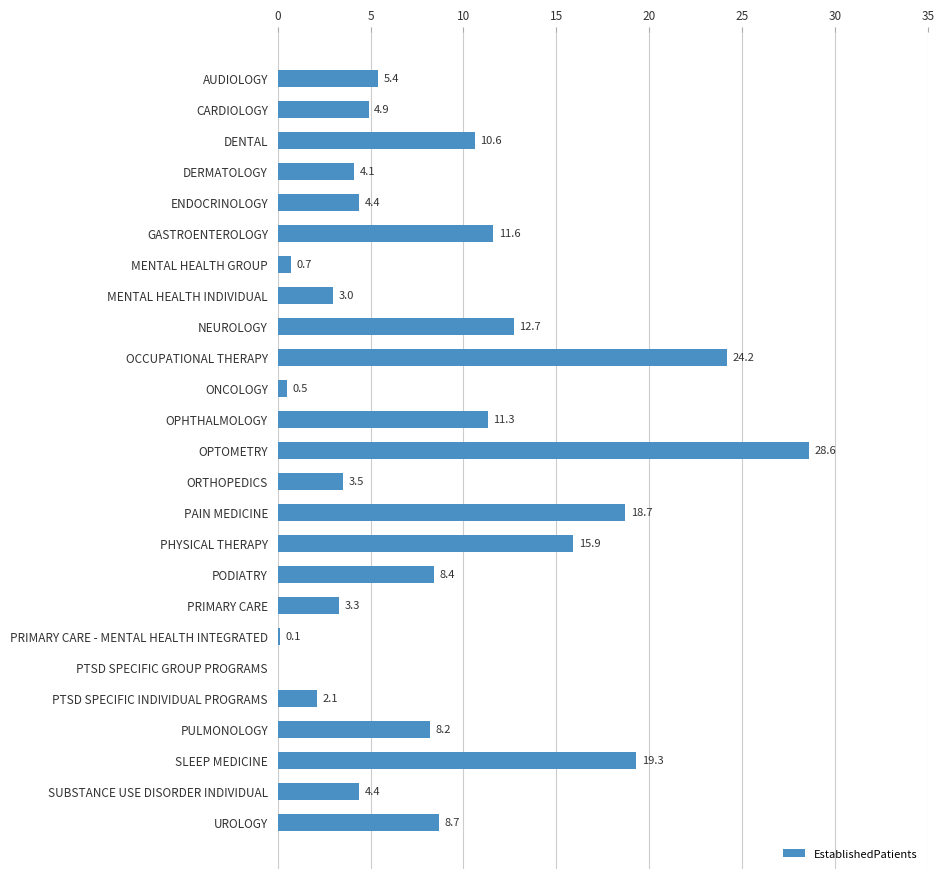

What is the sum of all values?

214.6